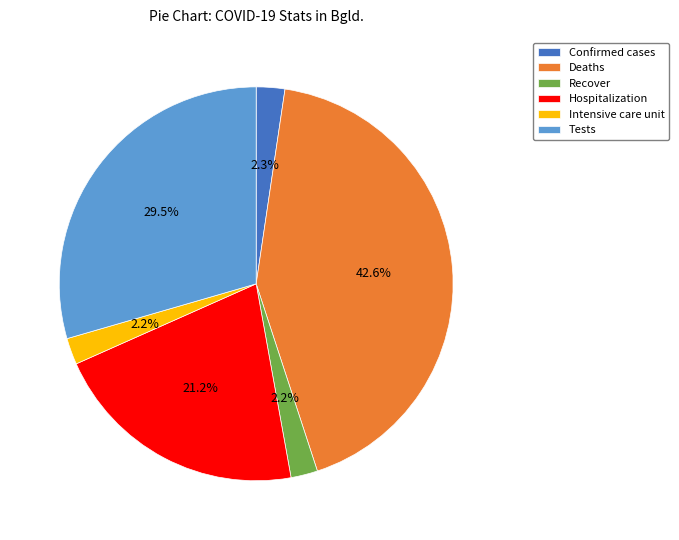

What is the largest slice in the pie chart?

Deaths